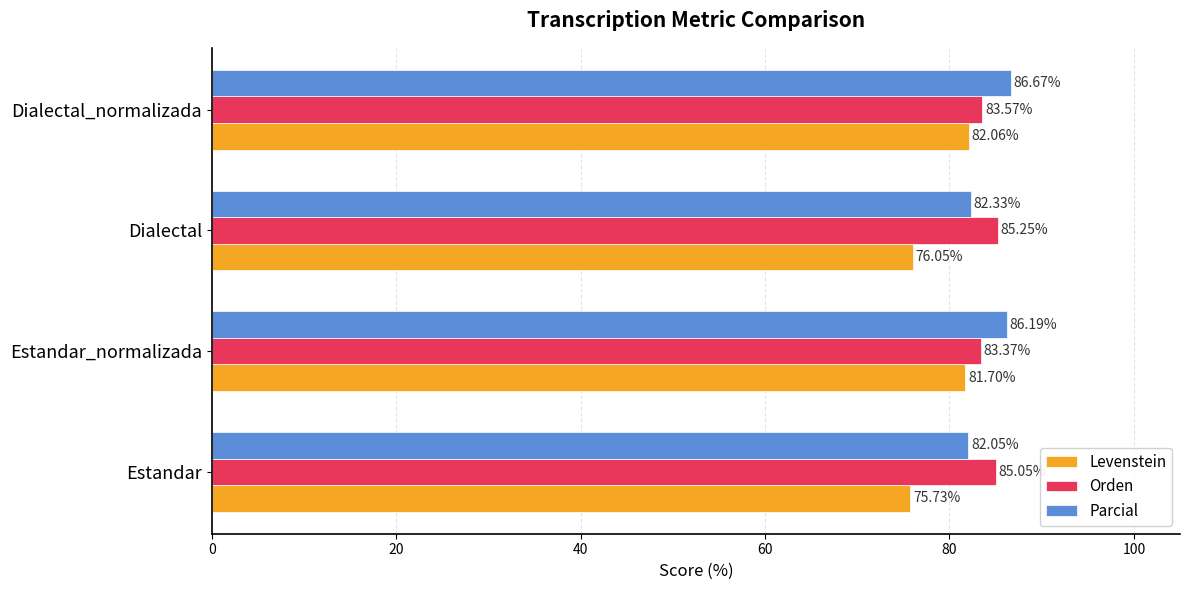

What is the total value across all series at Dialectal?

243.6